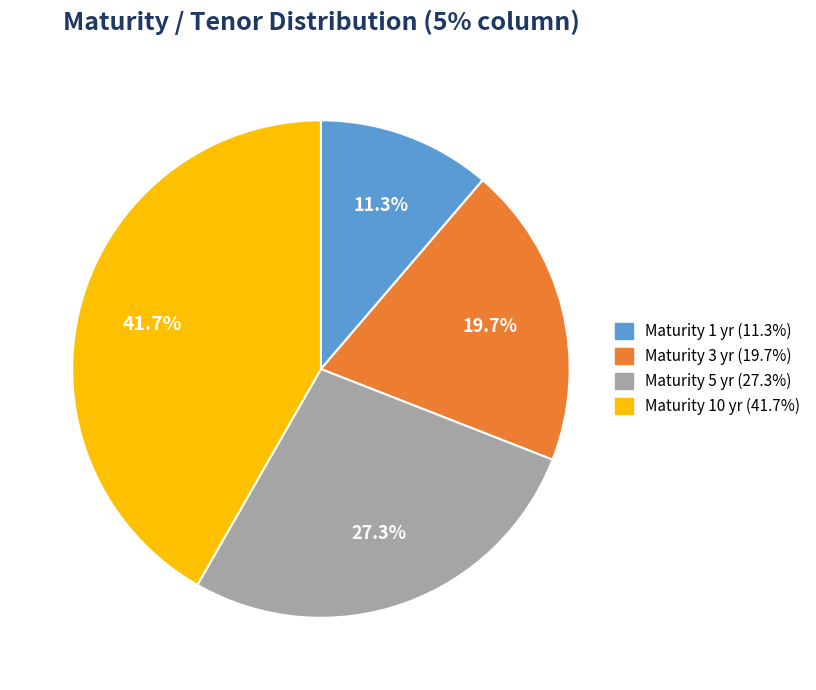

Combined, what portion of the pie is Maturity 10 yr (41.7%) and Maturity 3 yr (19.7%)?

61.4%